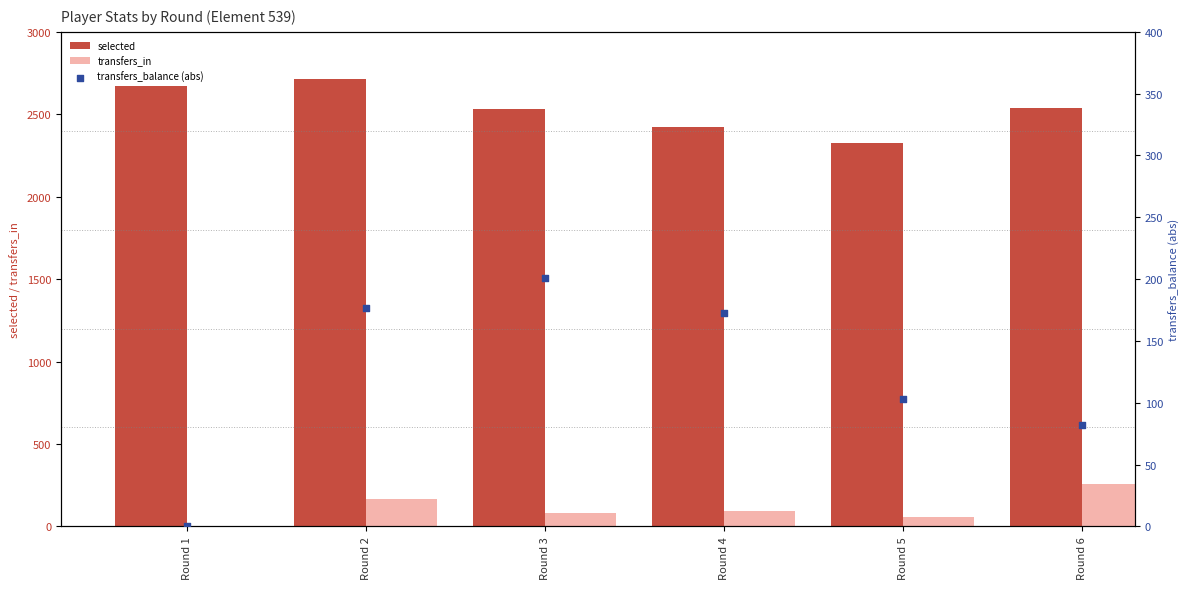

Which series reaches the maximum Y coordinate?

selected